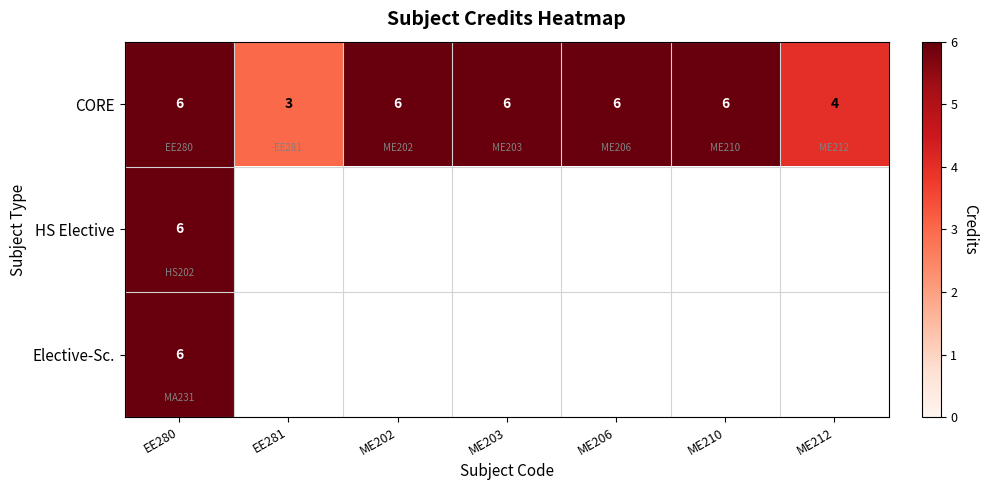

Which has a higher value, EE281 or EE280?

EE280